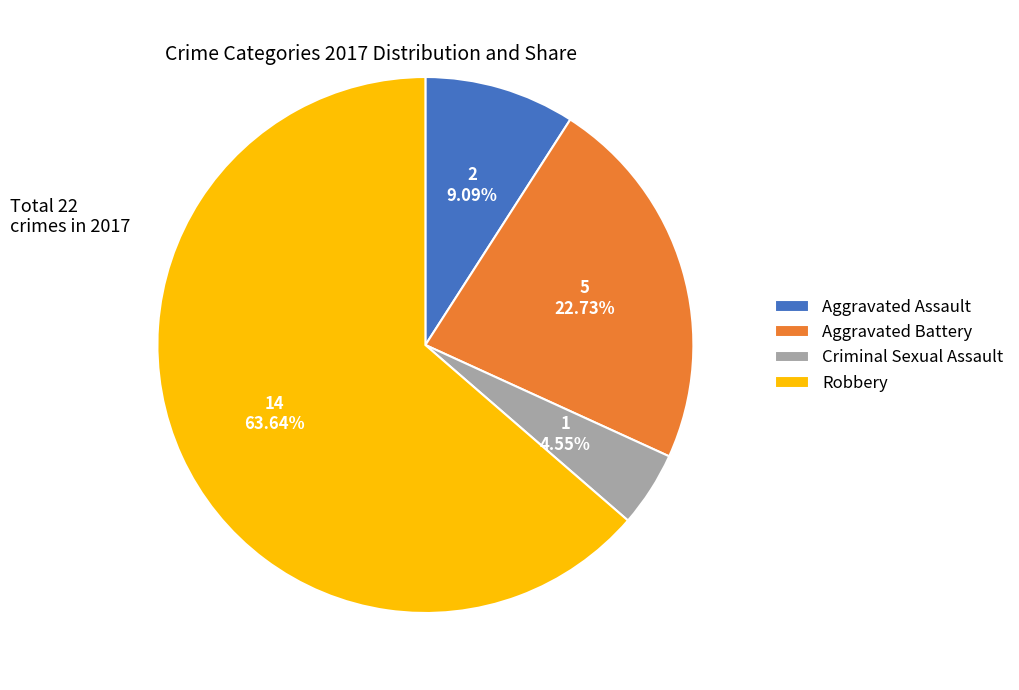

How many segments does this pie chart have?

4